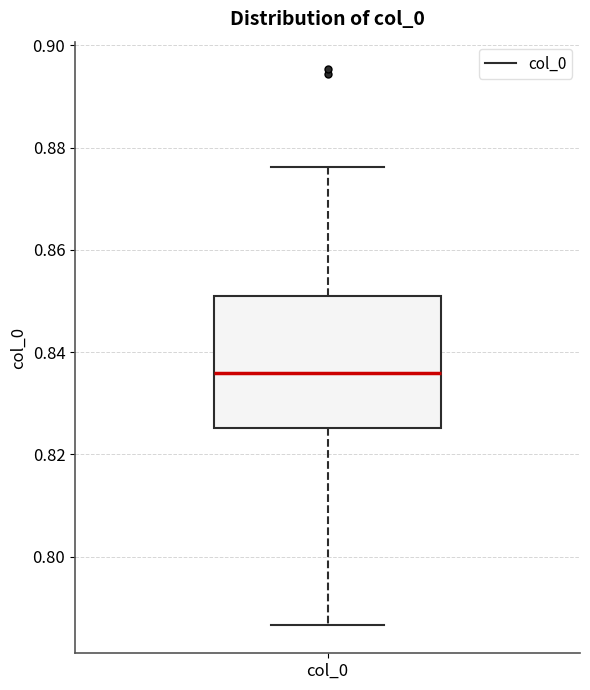

Where does the lower whisker of the box for col_0 end on the y-axis? The values are not printed on the chart, so give them approximately, as read against the axis.

0.786